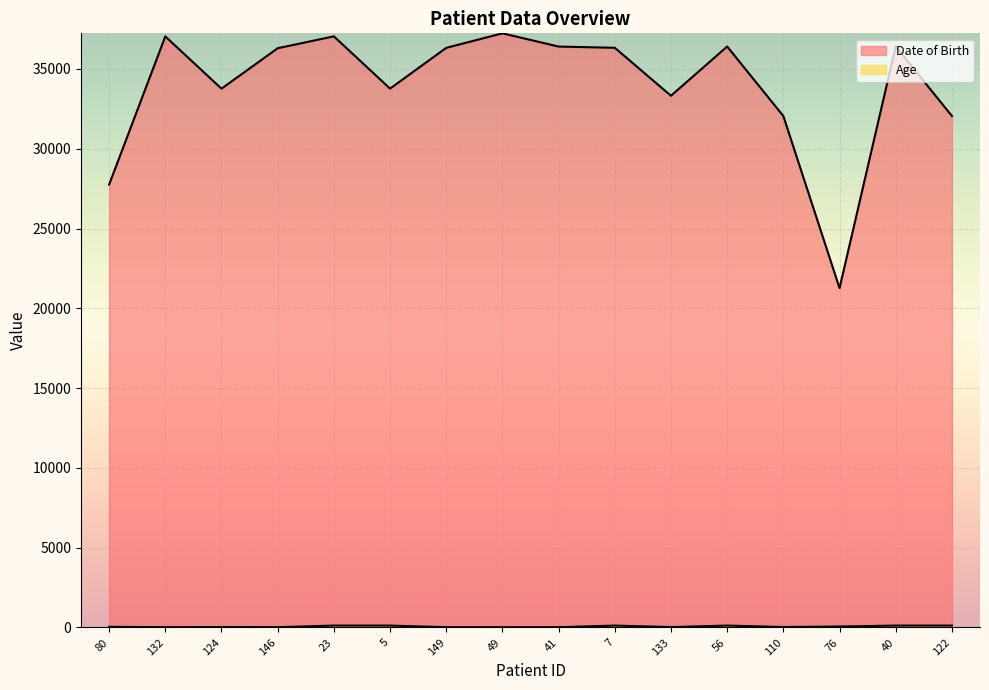

At which category is the sum across all series the highest?

49